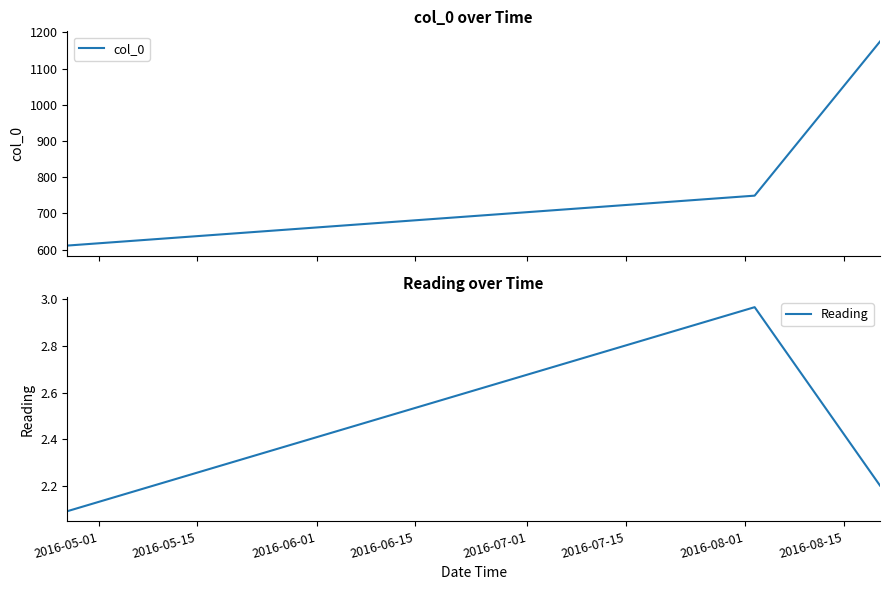

Reading right to left, what are all the values shown in this chart?

col_0: 1175.0	749.0	611.0
Reading: 2.2	3.0	2.1